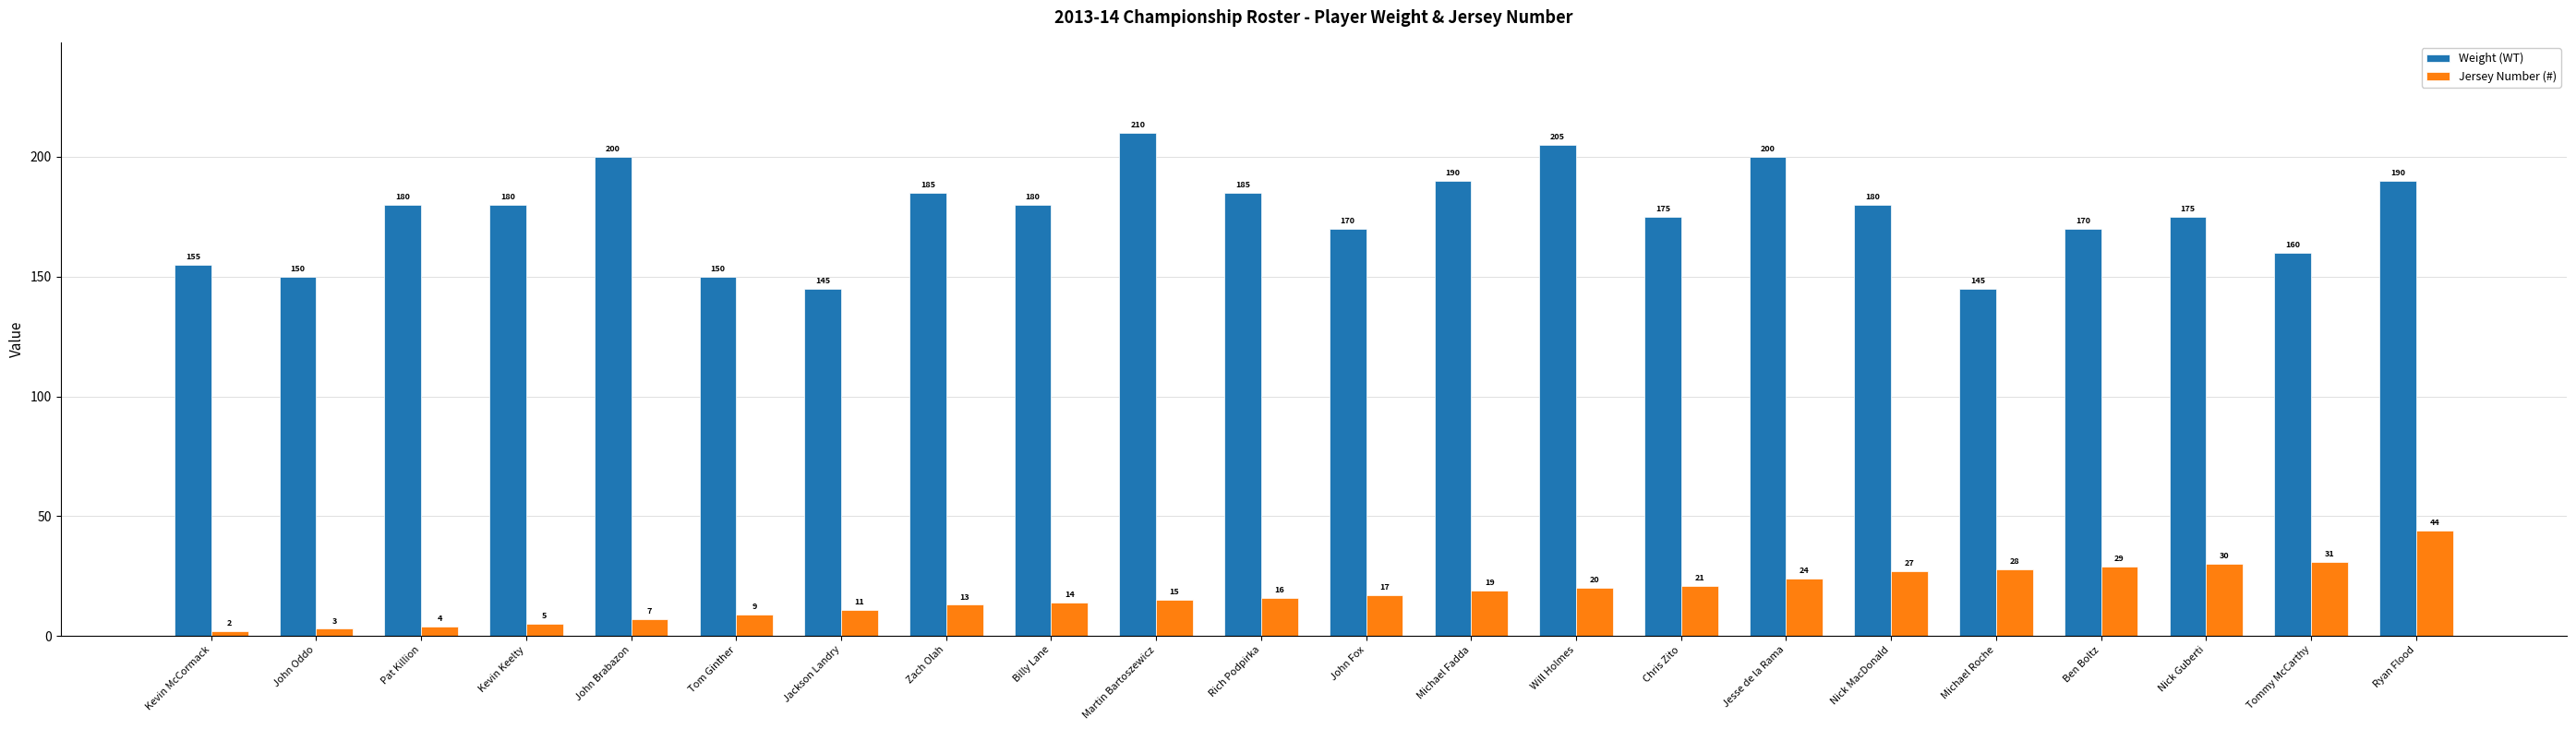

True or false: Weight (WT) has a value of 312 at Nick MacDonald.

False